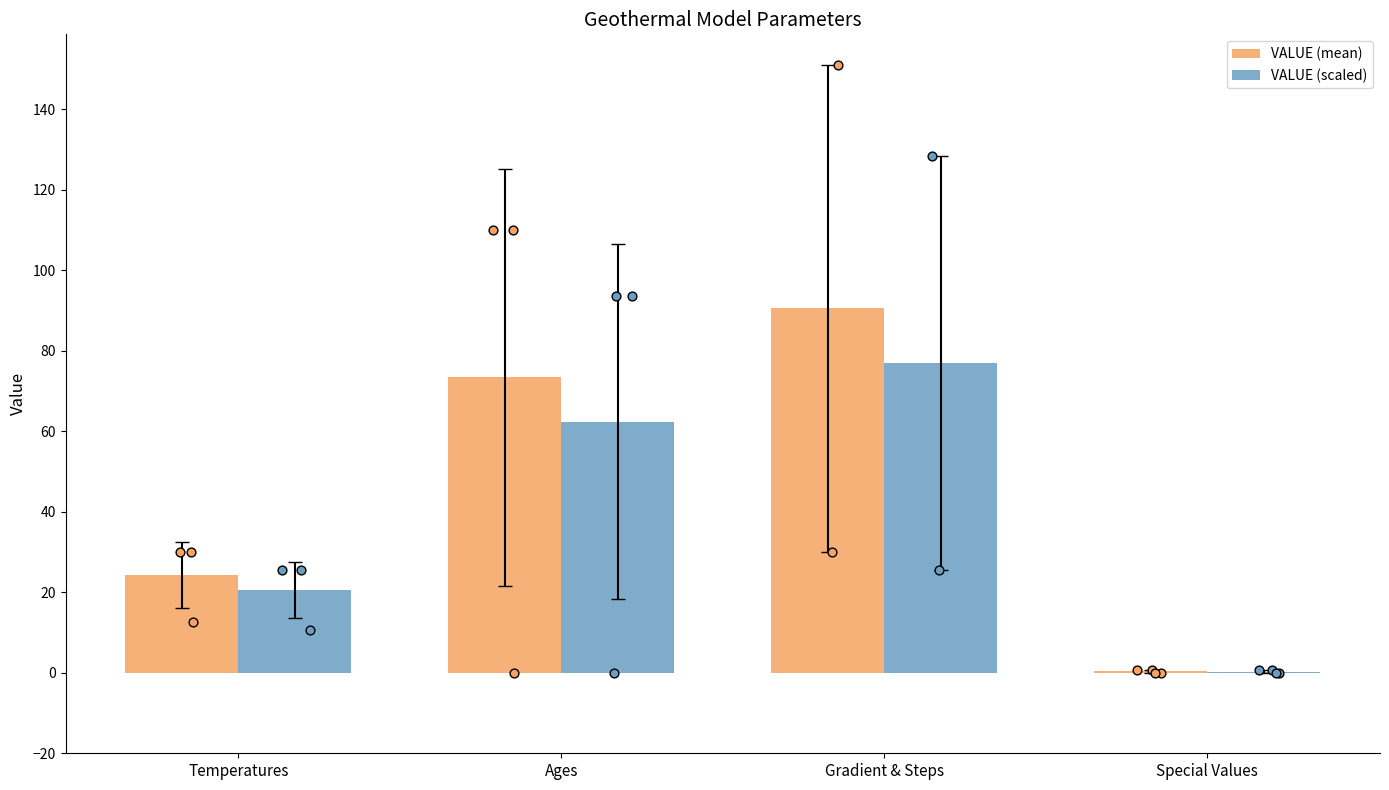

What are all the series names shown in the legend?

VALUE (mean), VALUE (scaled)